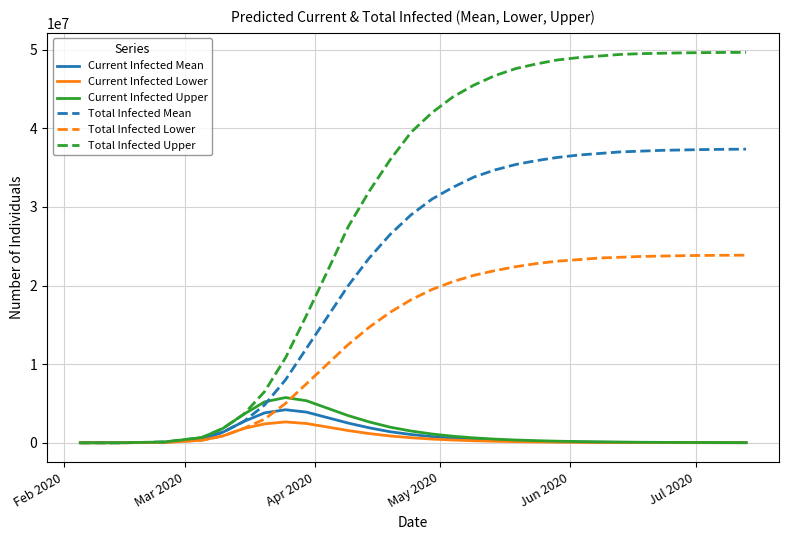

Which series has the largest total across all categories?

Total Infected Upper